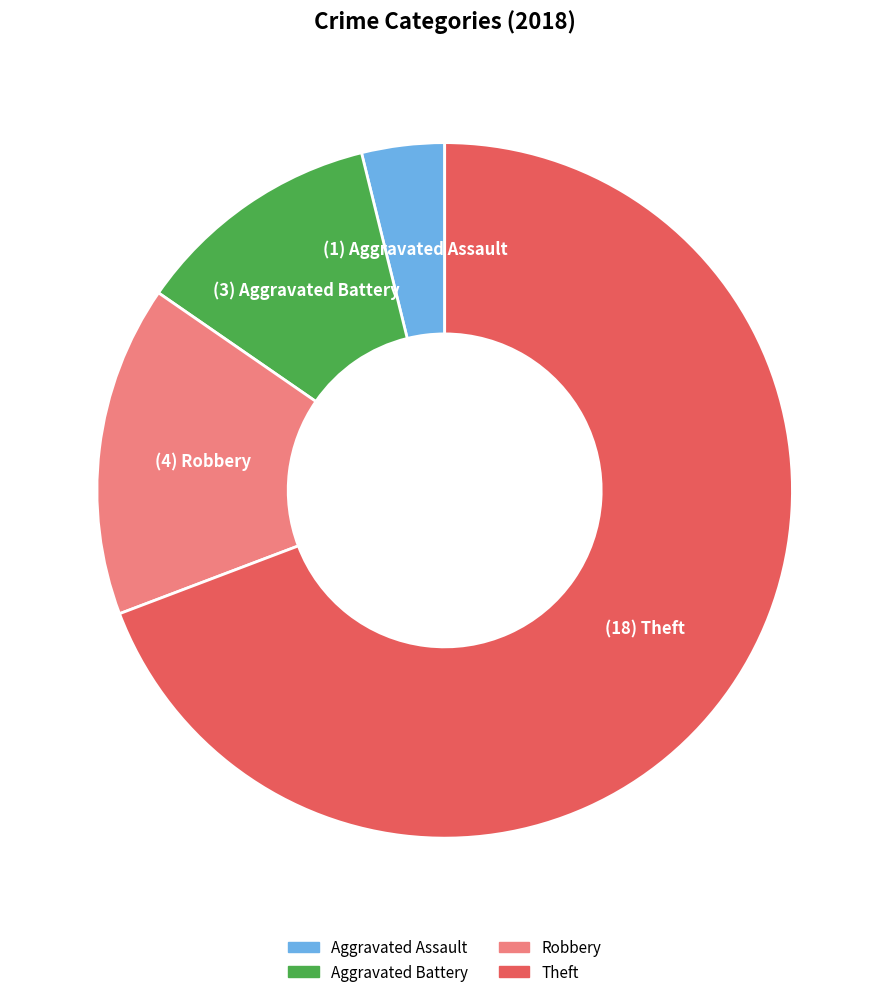

What is the majority slice?

Theft